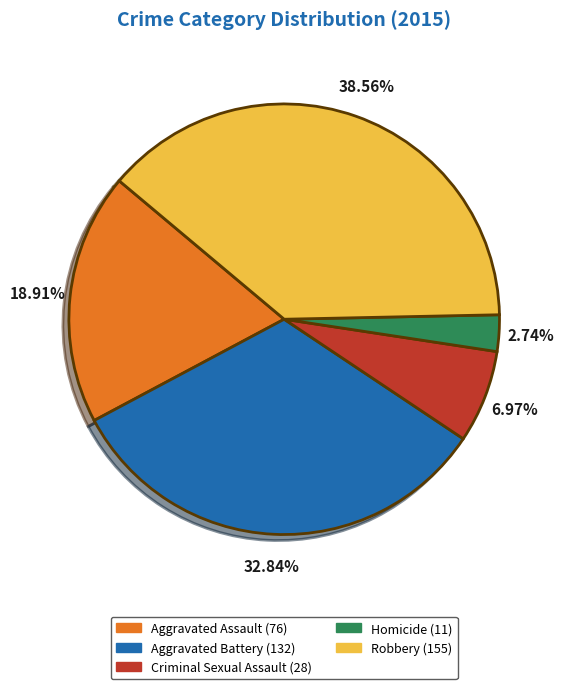

Rank the categories by value from highest to lowest.

Robbery, Aggravated Battery, Aggravated Assault, Criminal Sexual Assault, Homicide